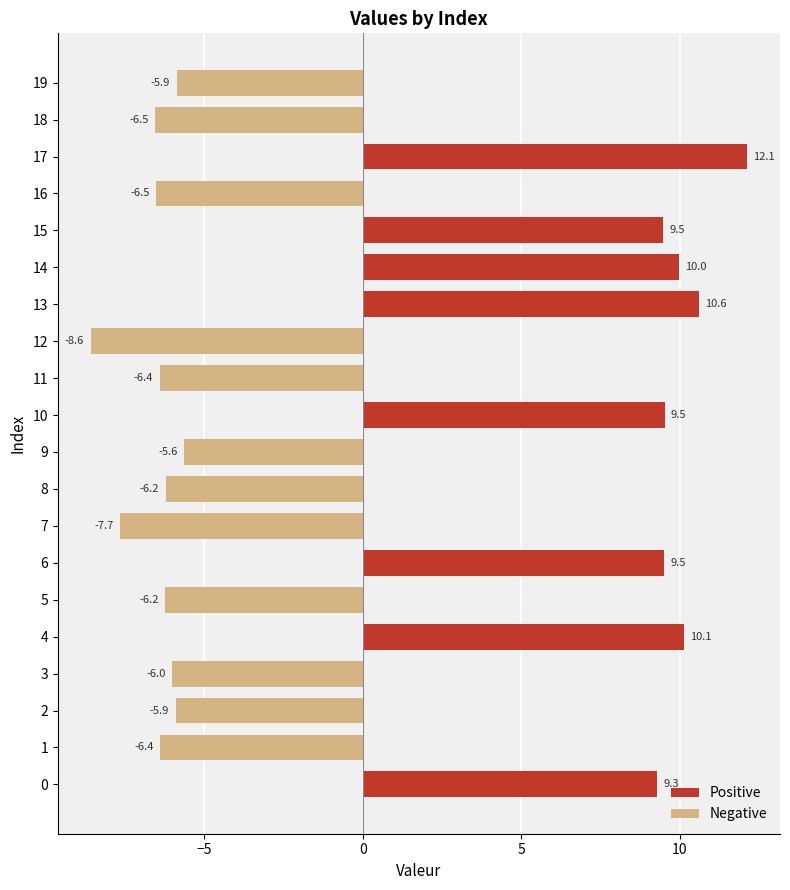

Reading left to right, extract all data points from this chart.

Positive: 9.3	0.0	0.0	0.0	10.1	0.0	9.5	0.0	0.0	0.0	9.5	0.0	0.0	10.6	10.0	9.5	0.0	12.1	0.0	0.0
Negative: 0.0	-6.4	-5.9	-6.0	0.0	-6.2	0.0	-7.7	-6.2	-5.6	0.0	-6.4	-8.6	0.0	0.0	0.0	-6.5	0.0	-6.5	-5.9